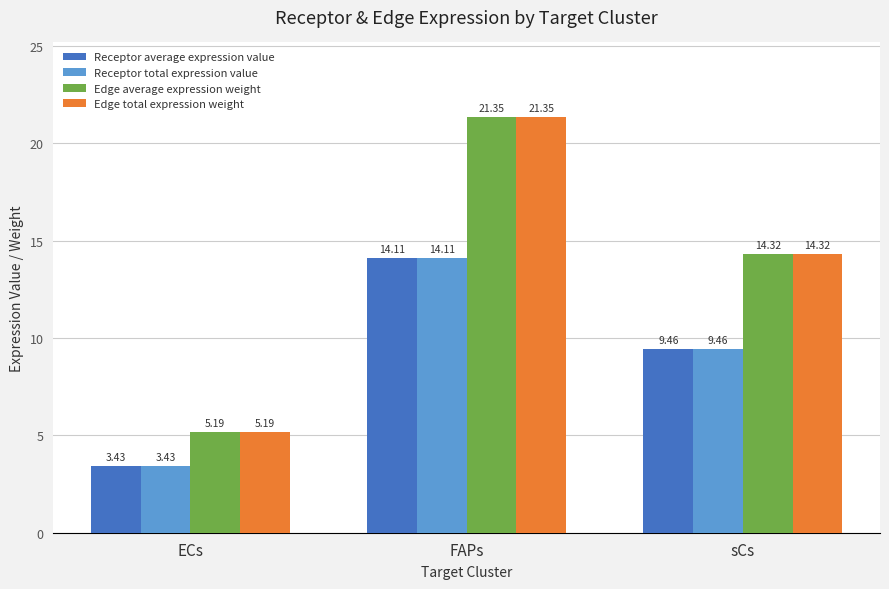

Is it true that Receptor total expression value equals 2.2 at ECs?

False